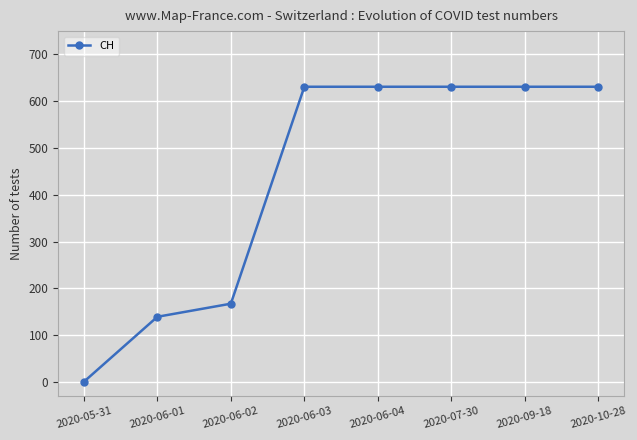

Reading left to right, transcribe all the data shown in this chart.

0	139	167	631	631	631	631	631